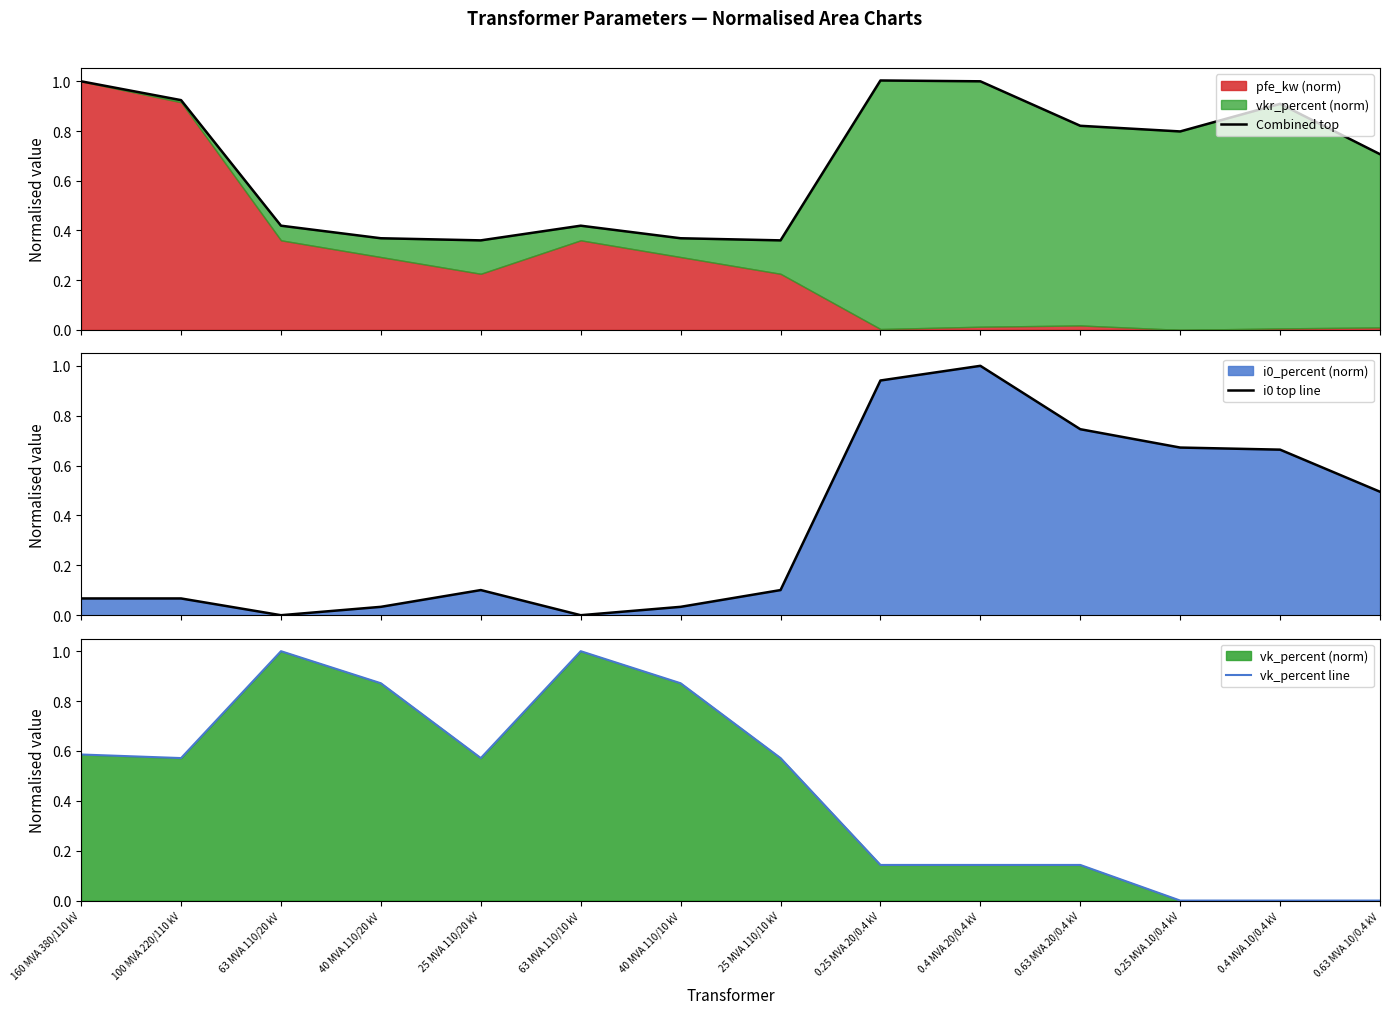

Count the number of categories in the chart.

14